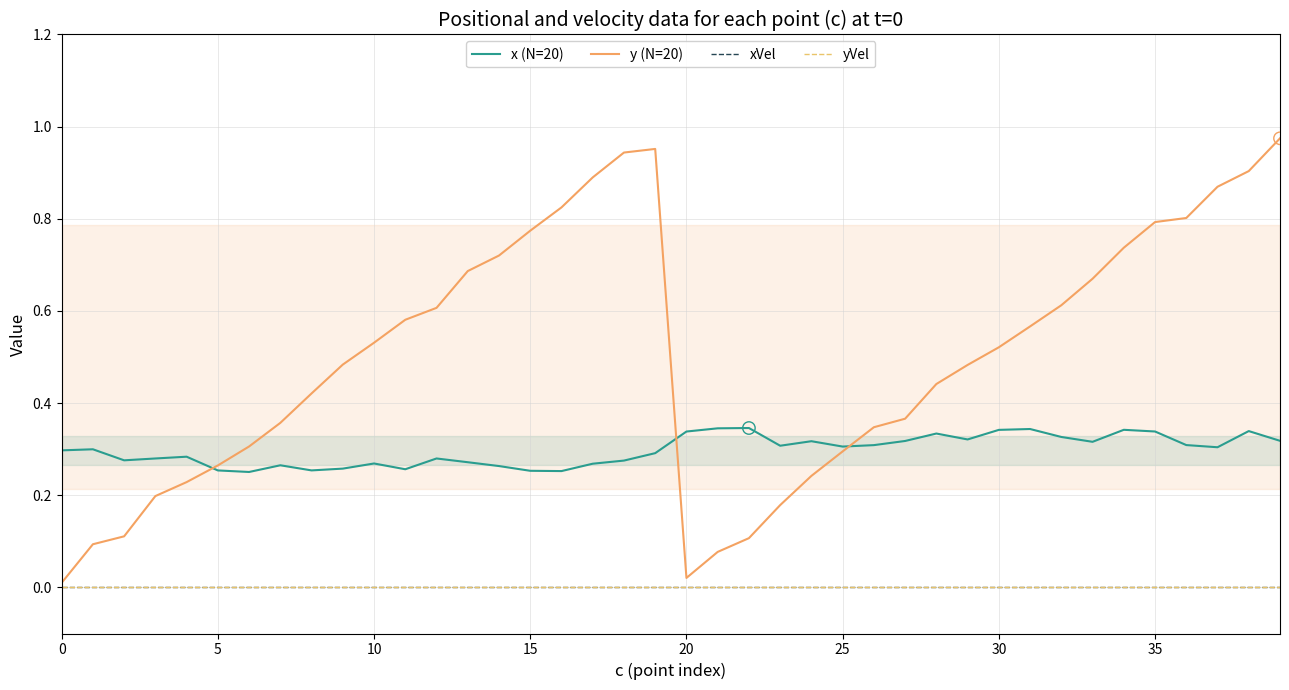

Which series reaches the minimum Y coordinate?

xVel